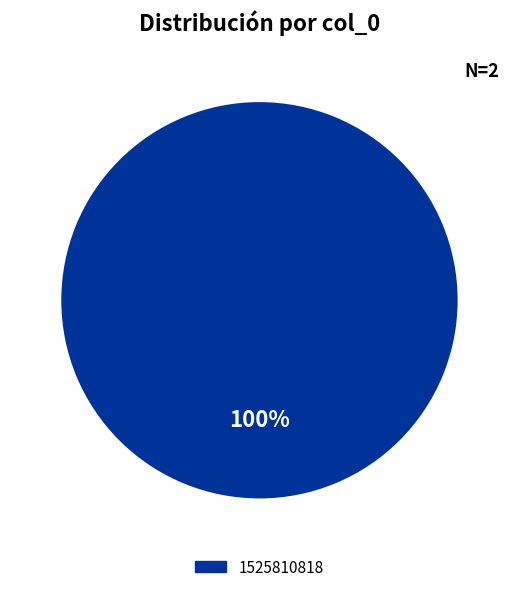

Is there a majority slice in this chart?

Yes